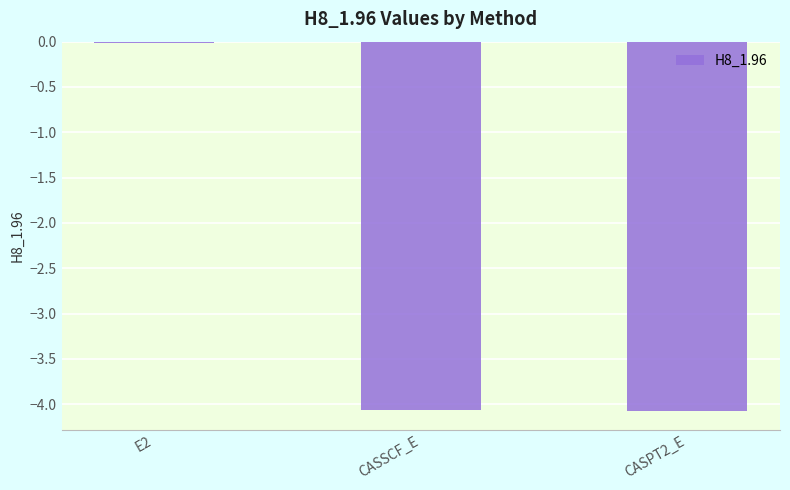

What is the value of the 2nd bar from the left?

-4.1